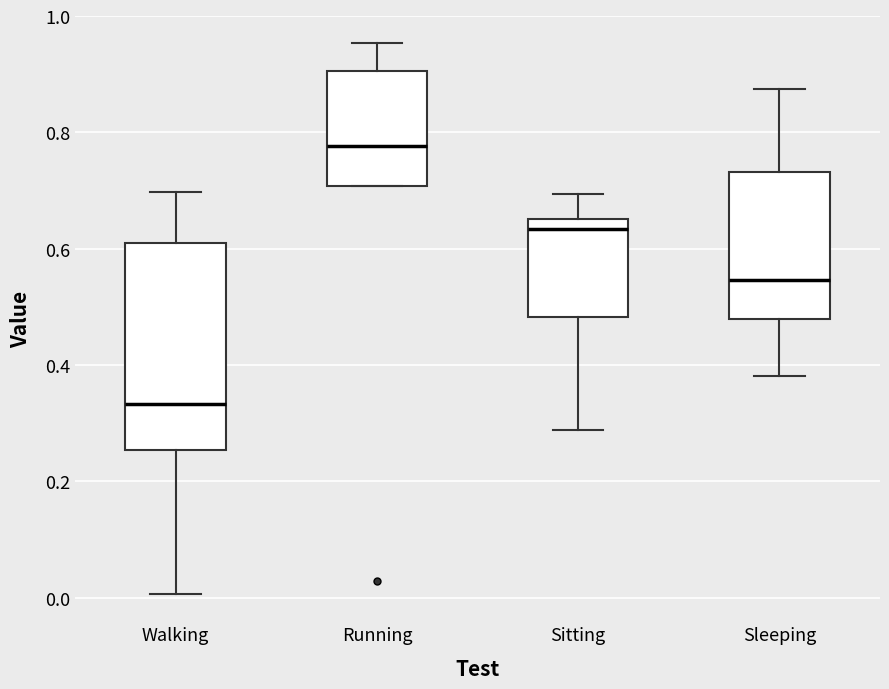

Which box's median line is the highest?

Running